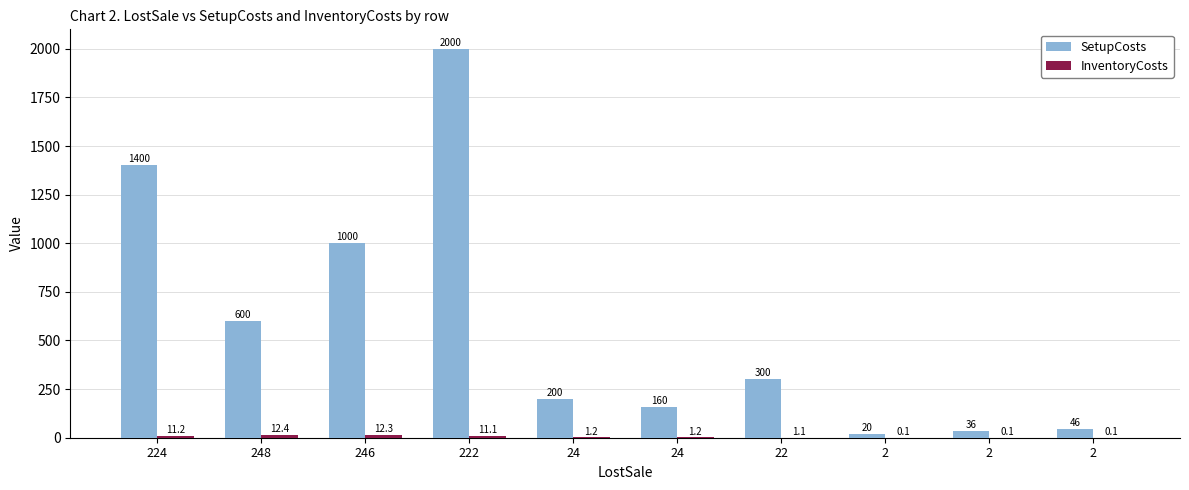

How many groups of bars are there?

10